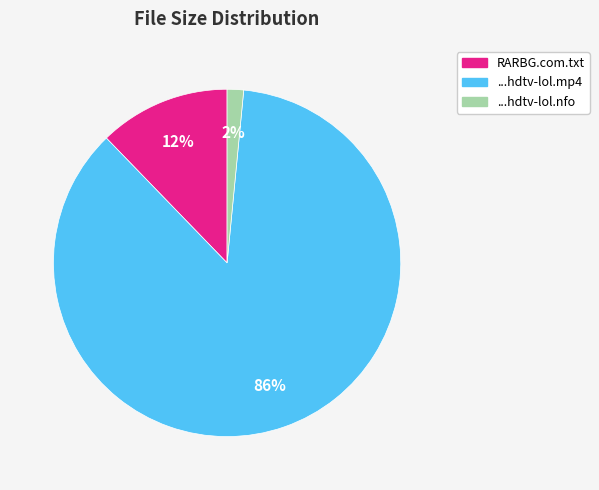

To the nearest percent, what is the average slice percentage?

33%